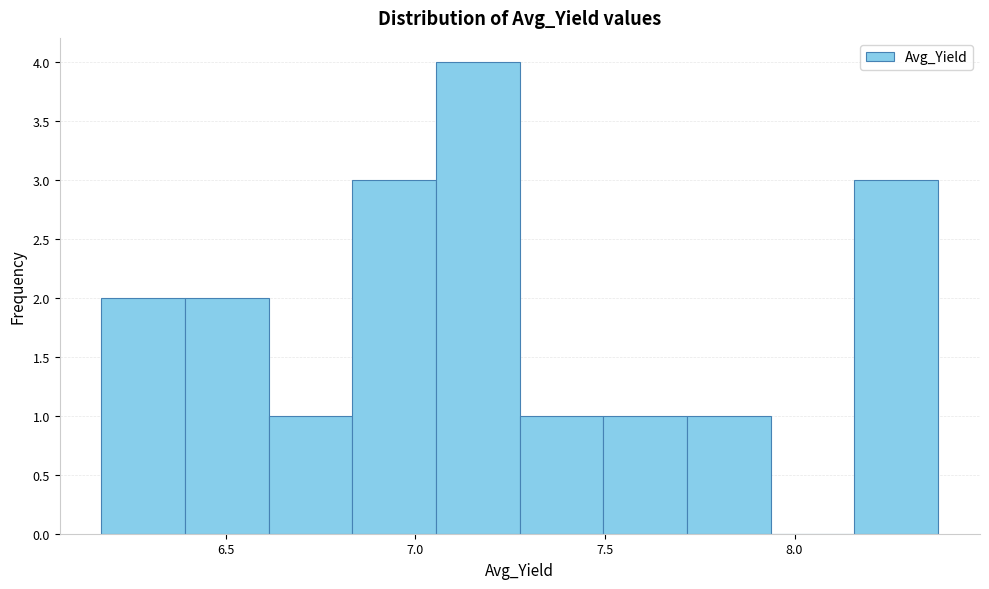

Reading left to right, list every bar in this chart as the range it spans on the x-axis followed by its height. Neither the bar edges nor the heights are printed on the chart, so give them approximately, as read against the axes.

6.15 to 6.40: 2
6.40 to 6.60: 2
6.60 to 6.85: 1
6.85 to 7.05: 3
7.05 to 7.30: 4
7.30 to 7.50: 1
7.50 to 7.70: 1
7.70 to 7.95: 1
7.95 to 8.15: 0
8.15 to 8.40: 3